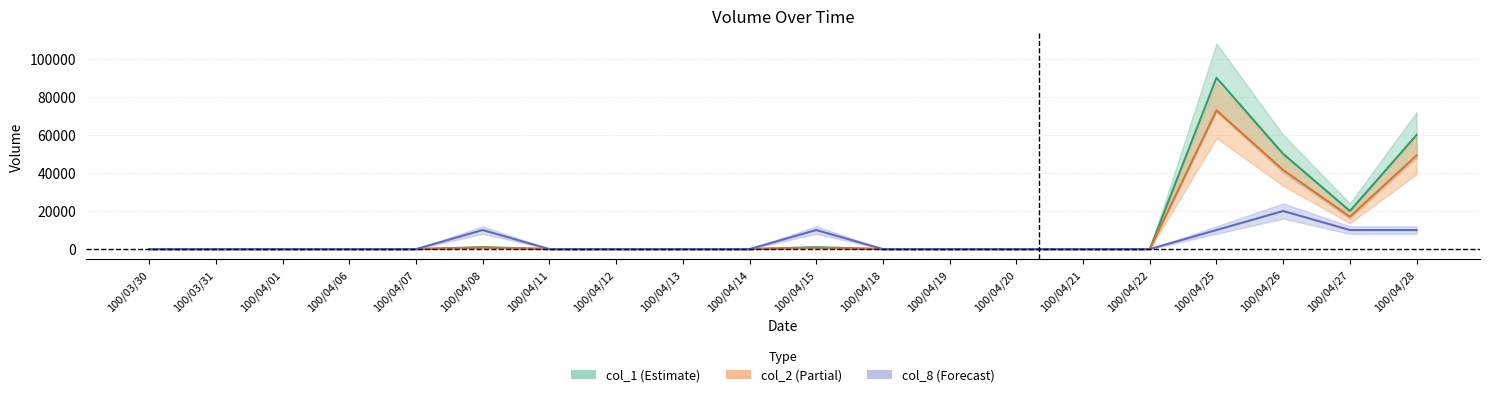

True or false: col_8 and col_2 cross at least once.

False